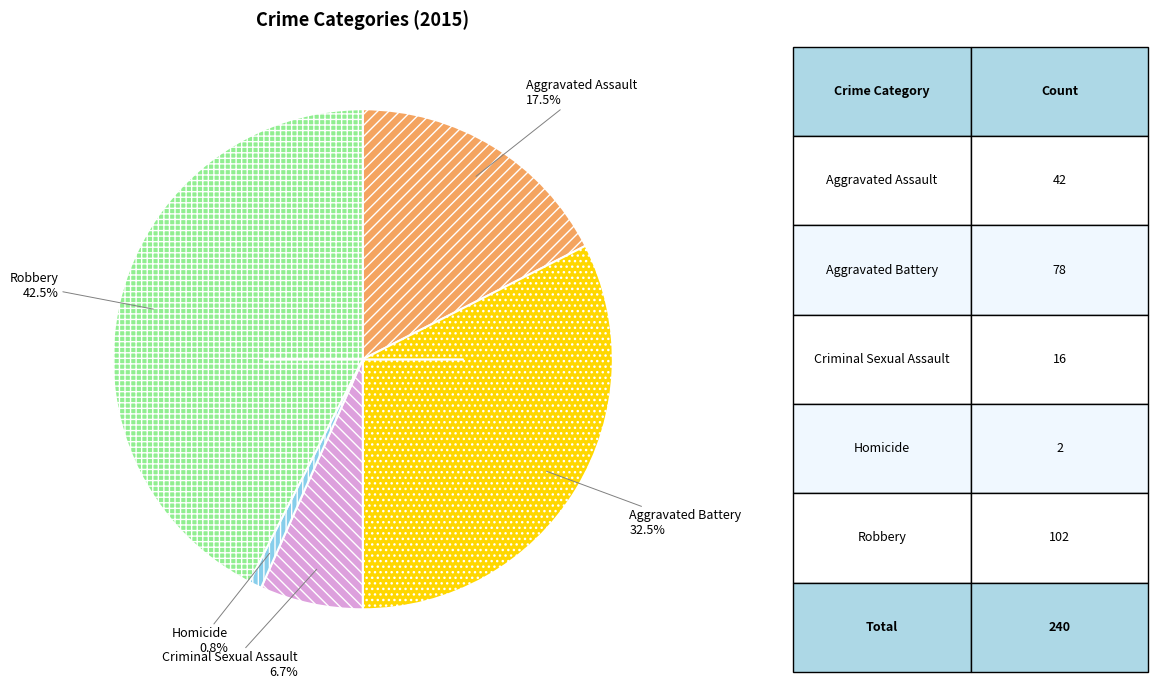

Is there a majority slice in this chart?

No